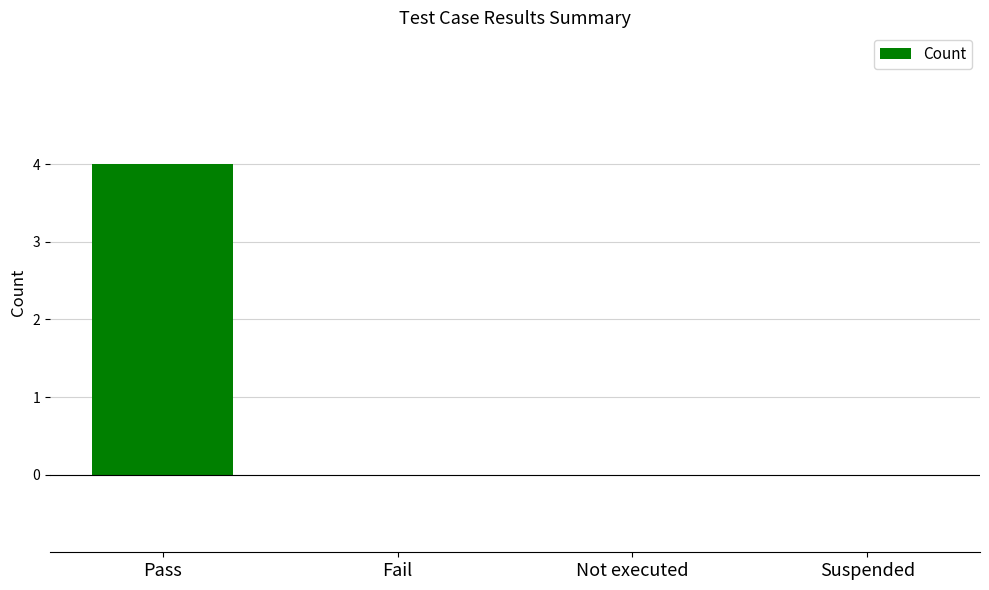

What is the approximate value at Pass?

4